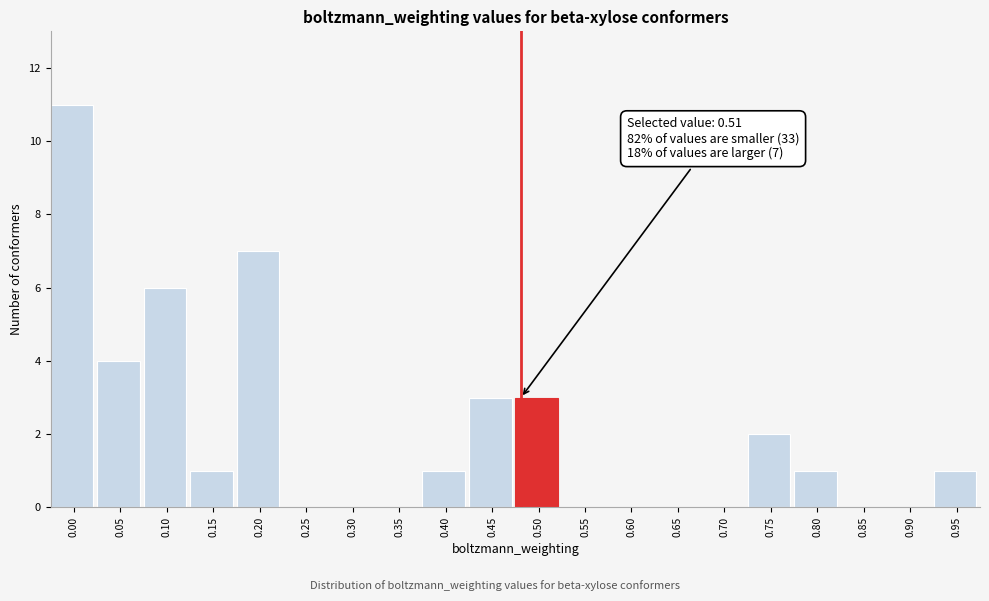

Reading left to right, extract all data points from this chart.

0.00=11	0.05=4	0.10=6	0.15=1	0.20=7	0.25=0	0.30=0	0.35=0	0.40=1	0.45=3	0.50=3	0.55=0	0.60=0	0.65=0	0.70=0	0.75=2	0.80=1	0.85=0	0.90=0	0.95=1